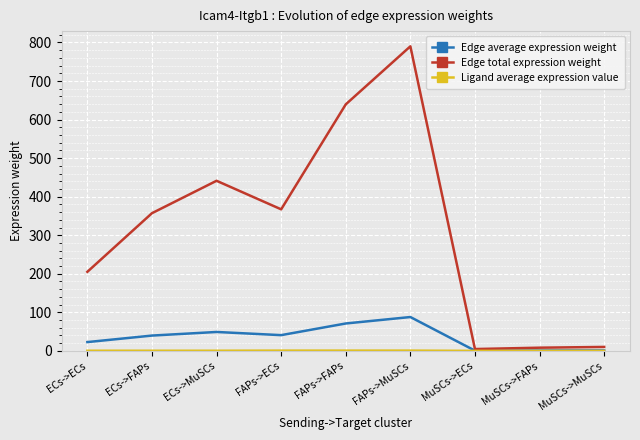

What is the sum of the Edge total expression weight values at FAPs->ECs and ECs->FAPs?

724.3